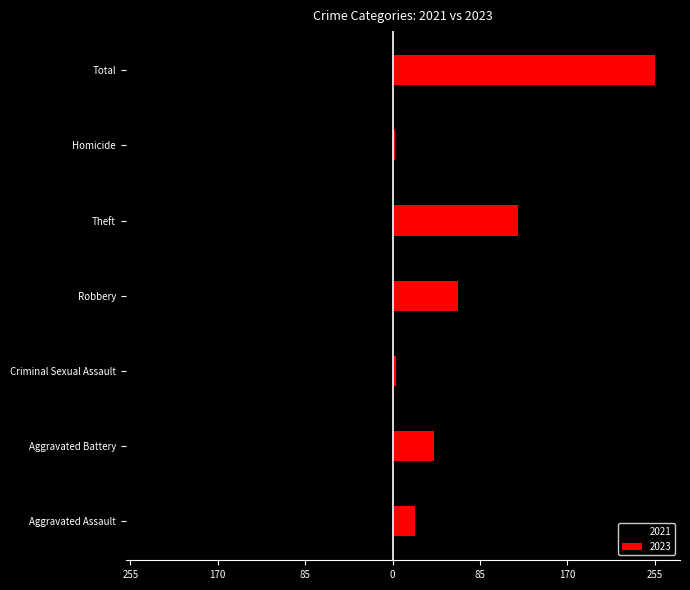

List the series in order of their peak value, highest first.

2023, 2021